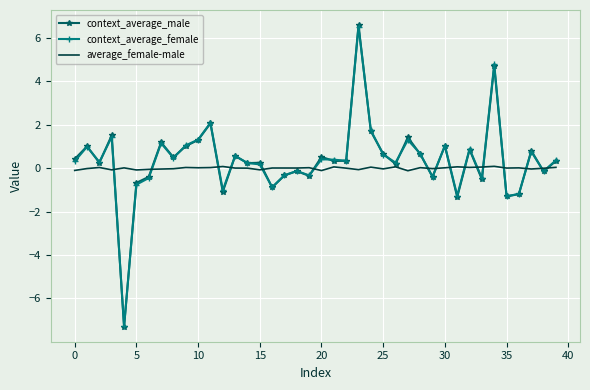

What is the maximum value shown in the chart?

6.6